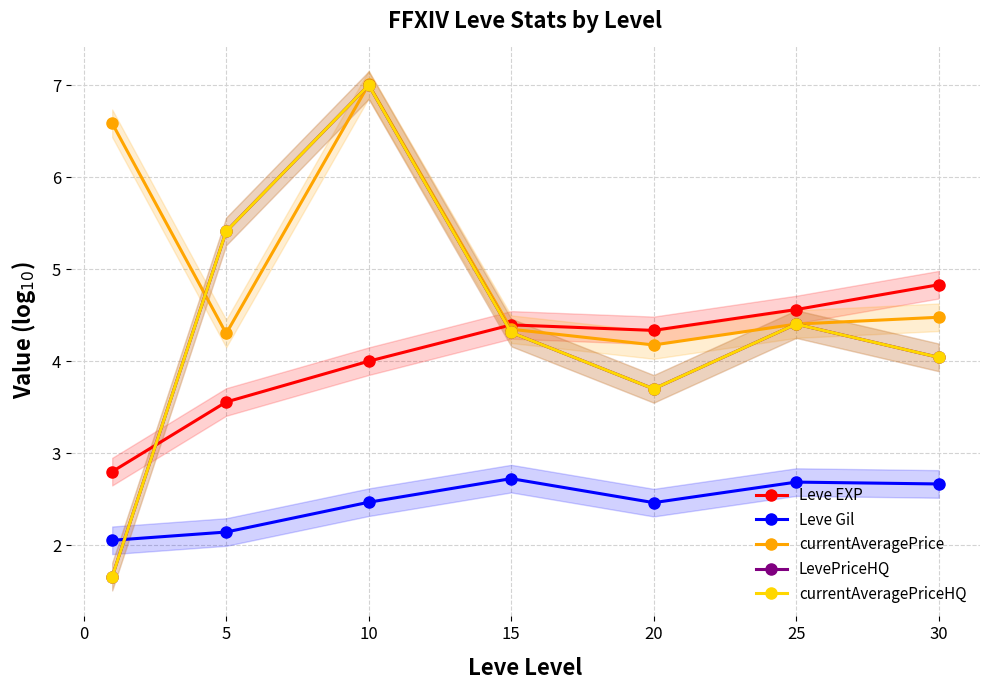

What is the sum of all Leve EXP values?

28.5